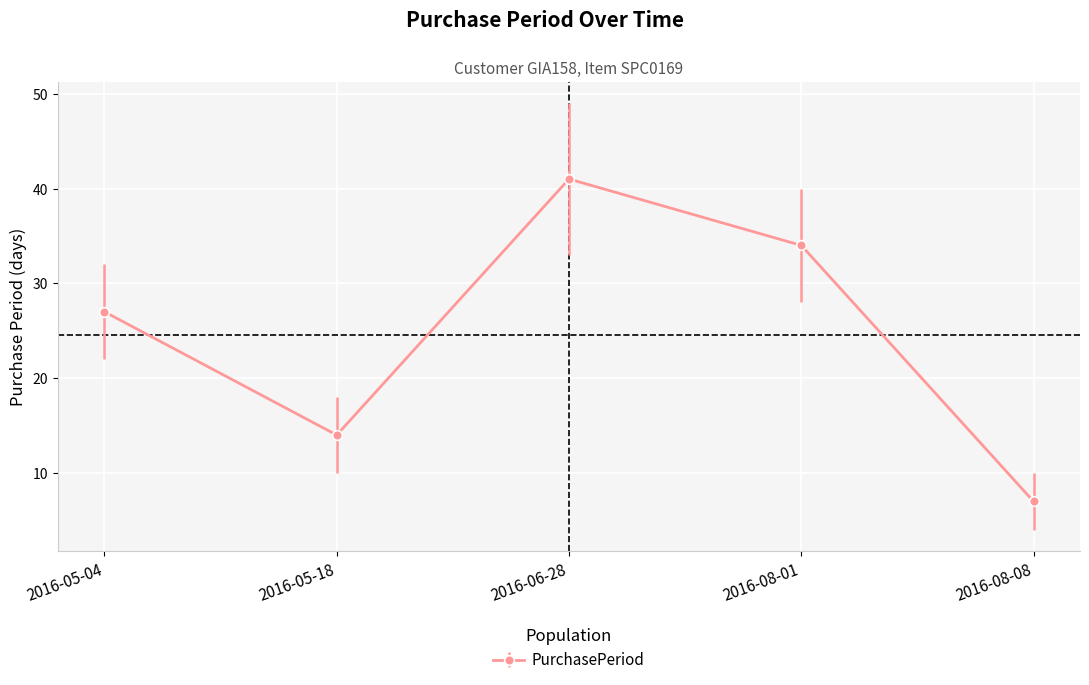

Rank the categories by value from highest to lowest.

2016-06-28, 2016-08-01, 2016-05-04, 2016-05-18, 2016-08-08